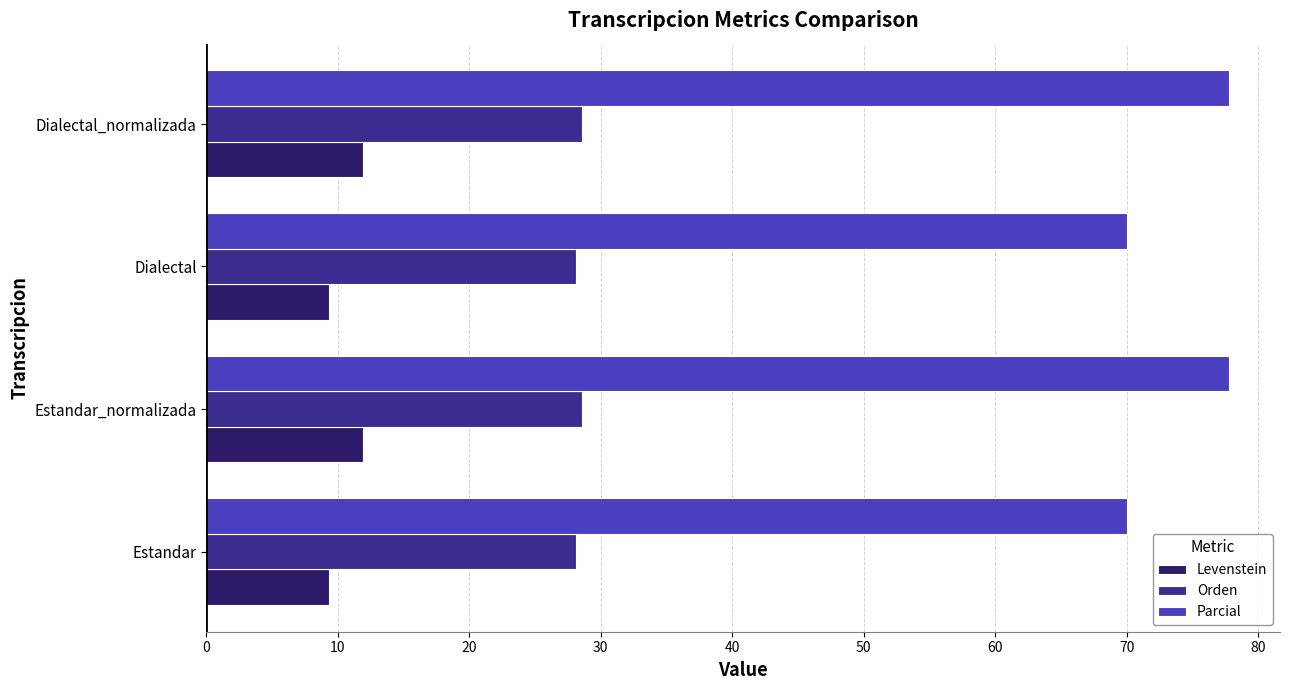

At Dialectal_normalizada, list the series in order from smallest to largest.

Levenstein, Orden, Parcial